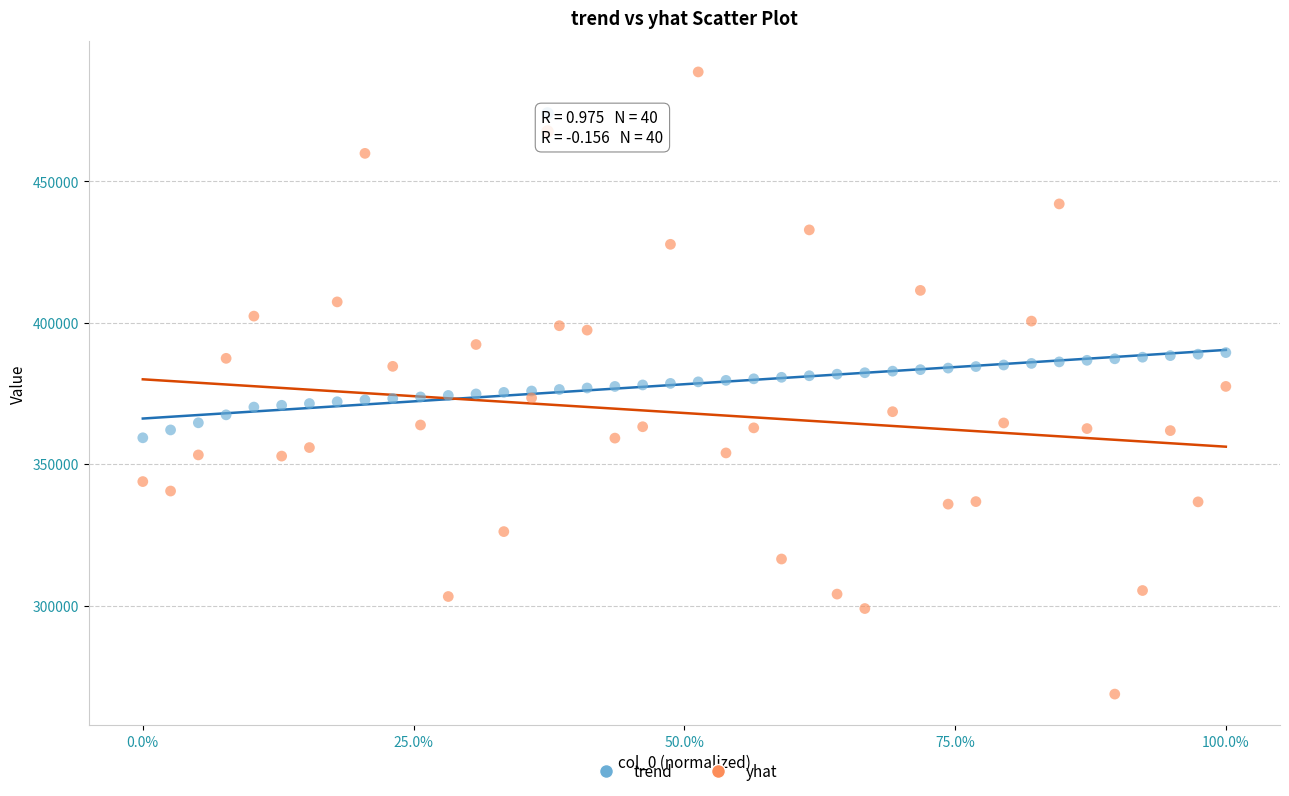

Which series contains the lowest Y value?

yhat